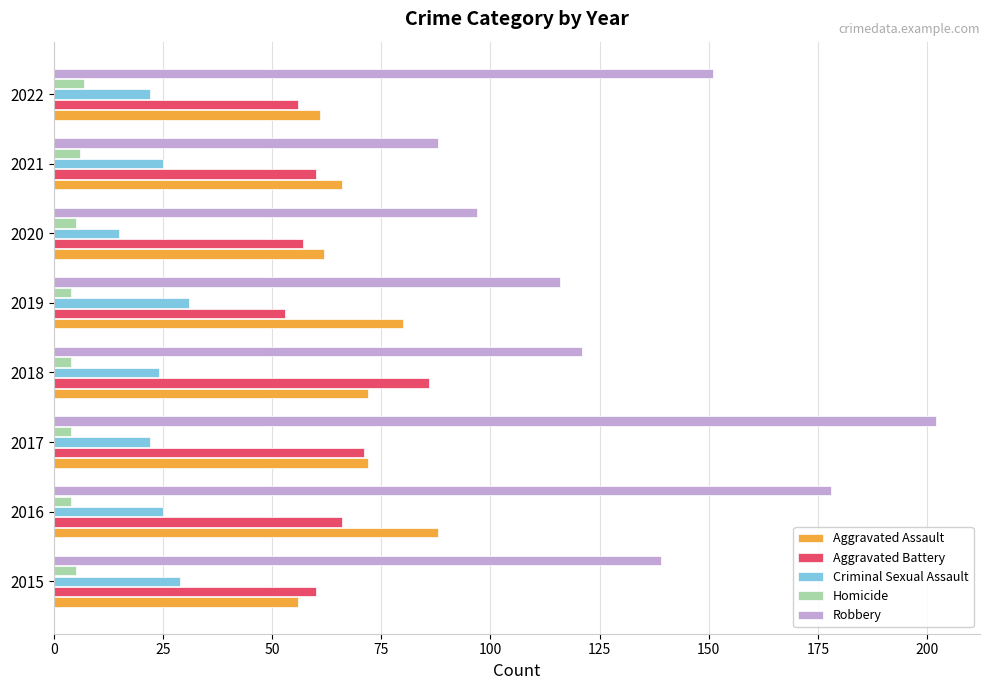

What is the average value of the Aggravated Battery series?

64